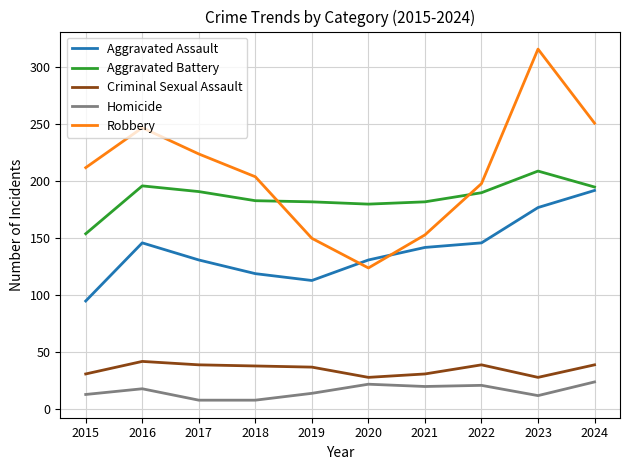

True or false: Robbery and Homicide intersect in this chart.

False